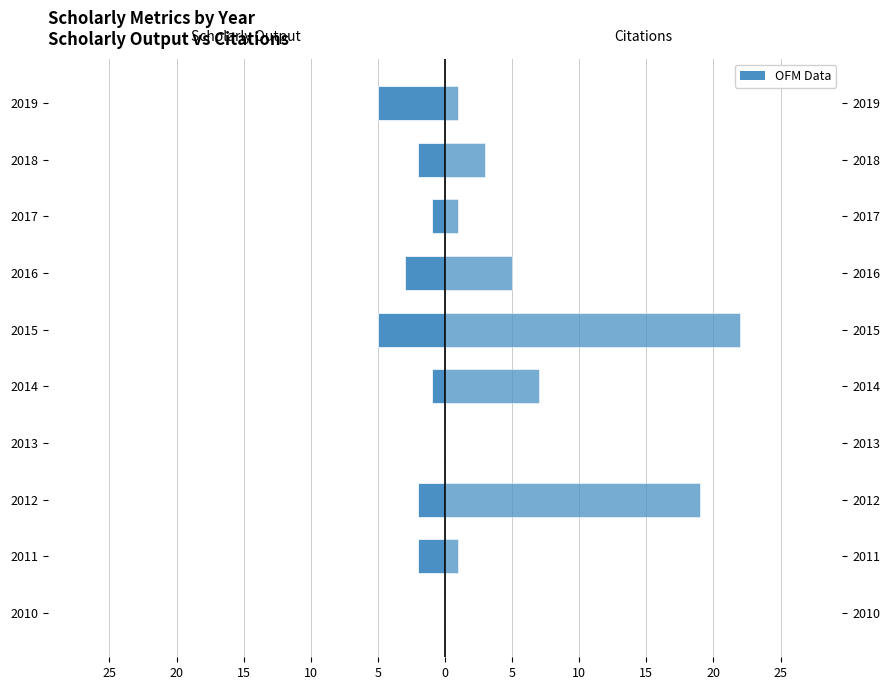

Rank the series by their average value, from lowest to highest.

Scholarly Output, Citations